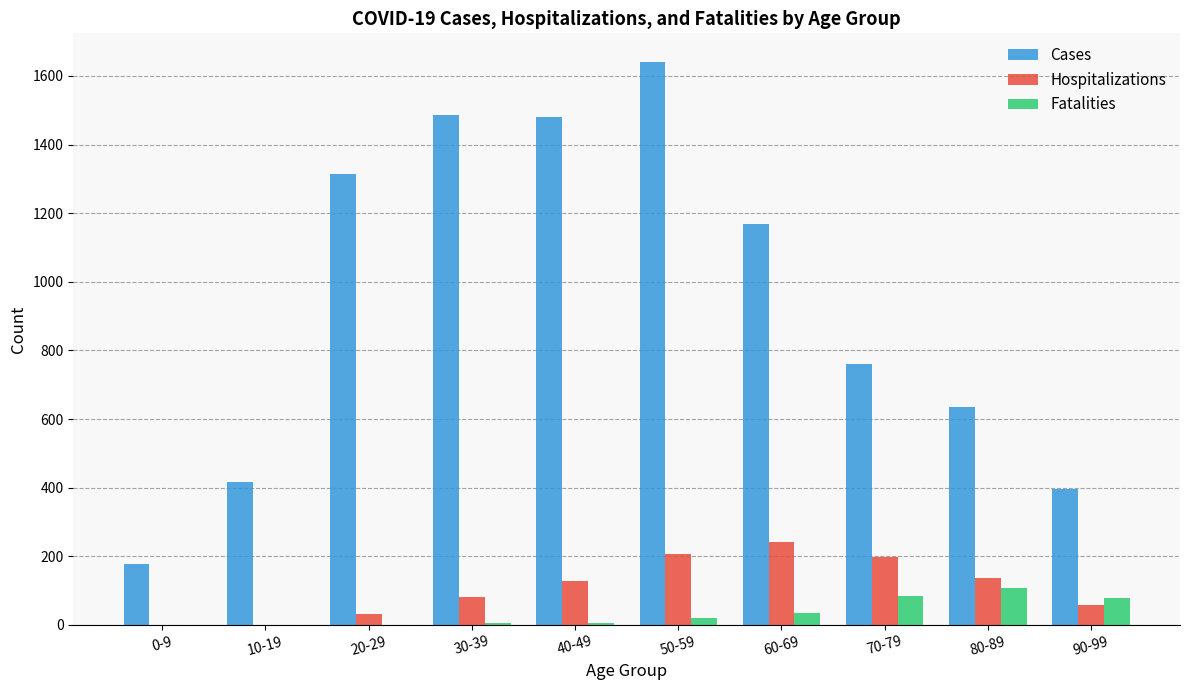

At which label does Hospitalizations reach its peak?

60-69